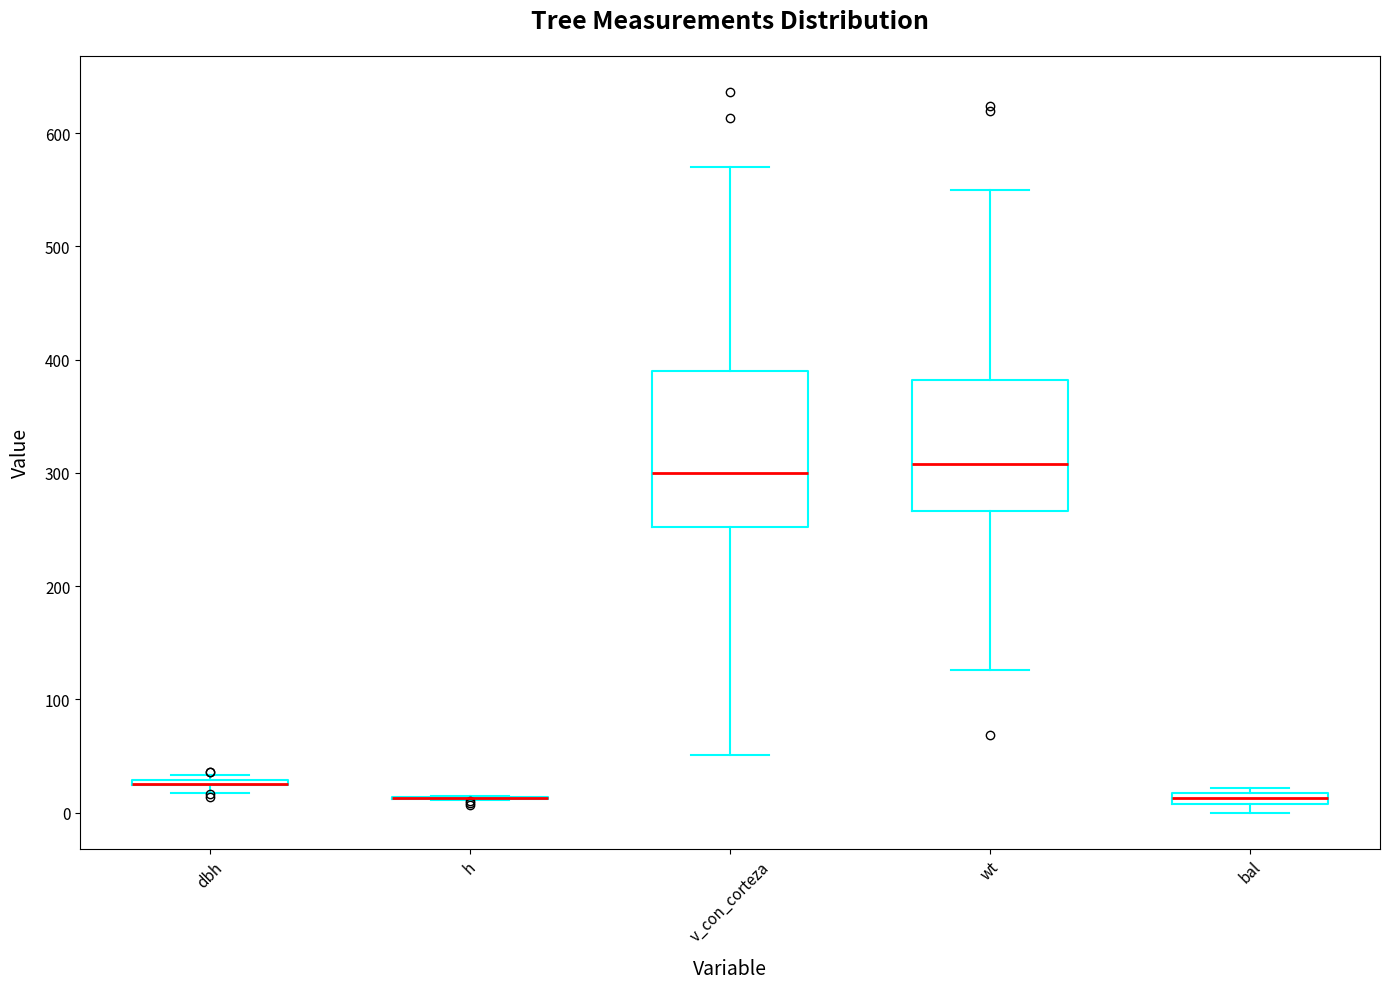

Where is the upper edge of the box for dbh on the y-axis? The values are not printed on the chart, so give them approximately, as read against the axis.

30